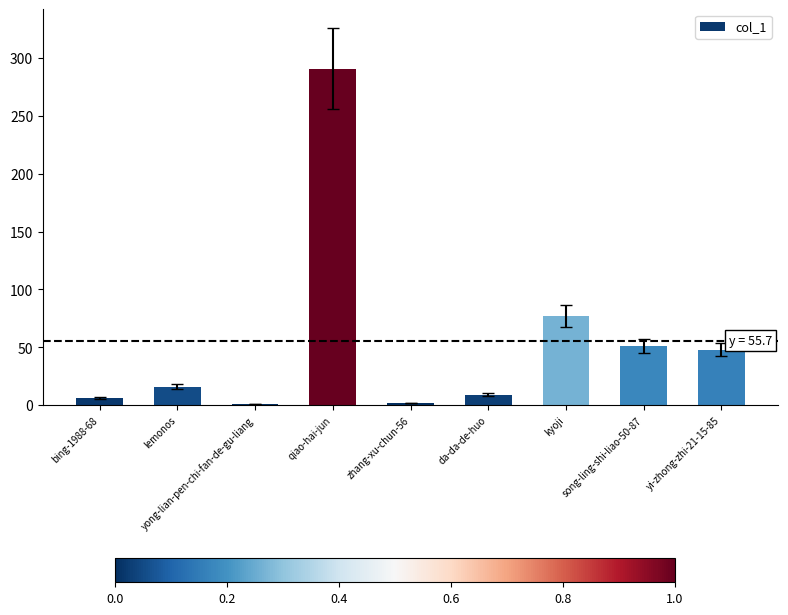

What is the maximum value shown in the chart?

291